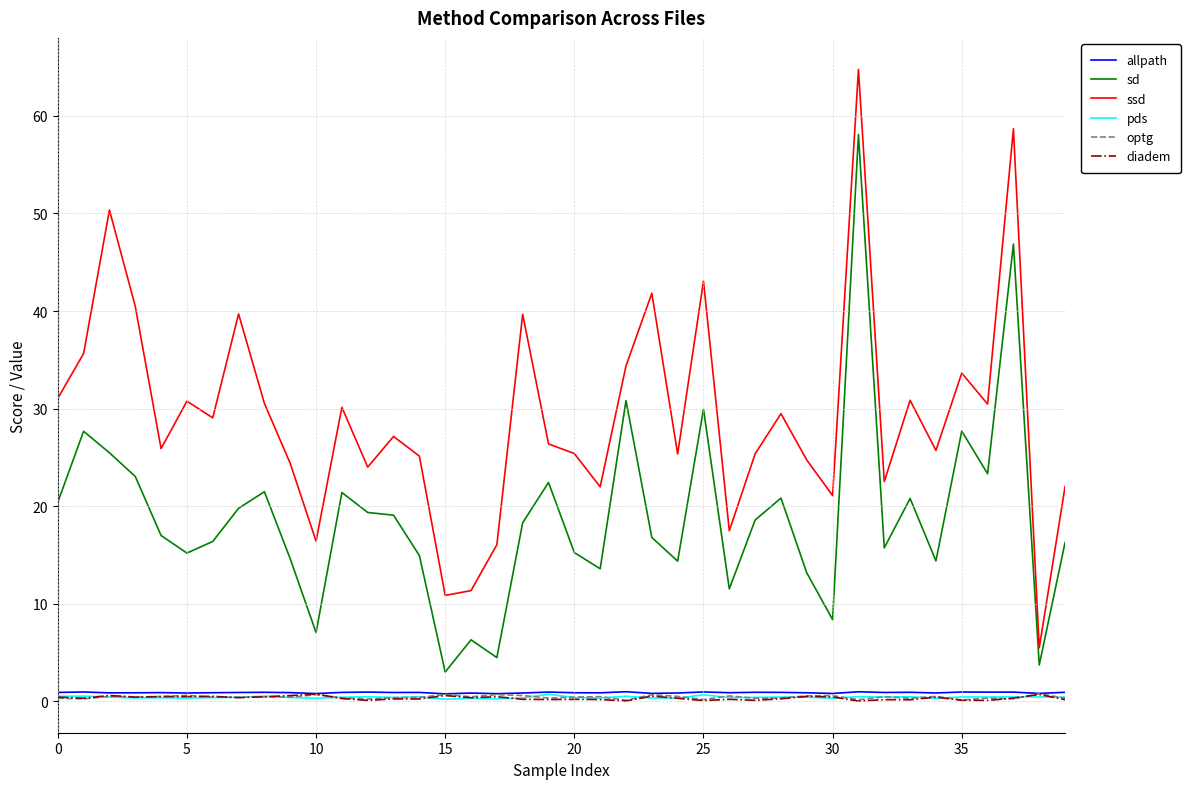

Which series has the largest total across all categories?

ssd